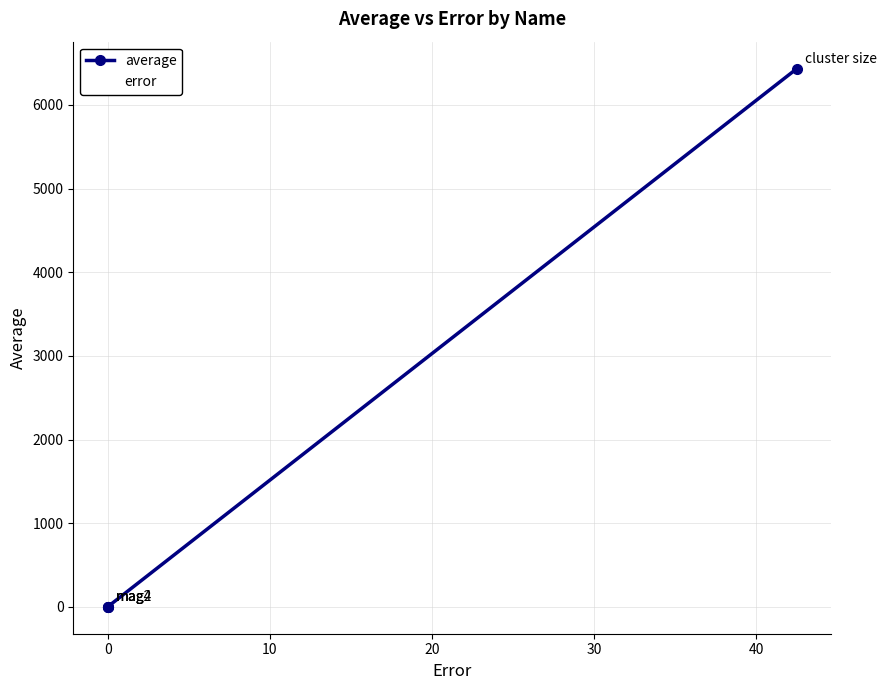

What is the highest value of the error series?

42.5